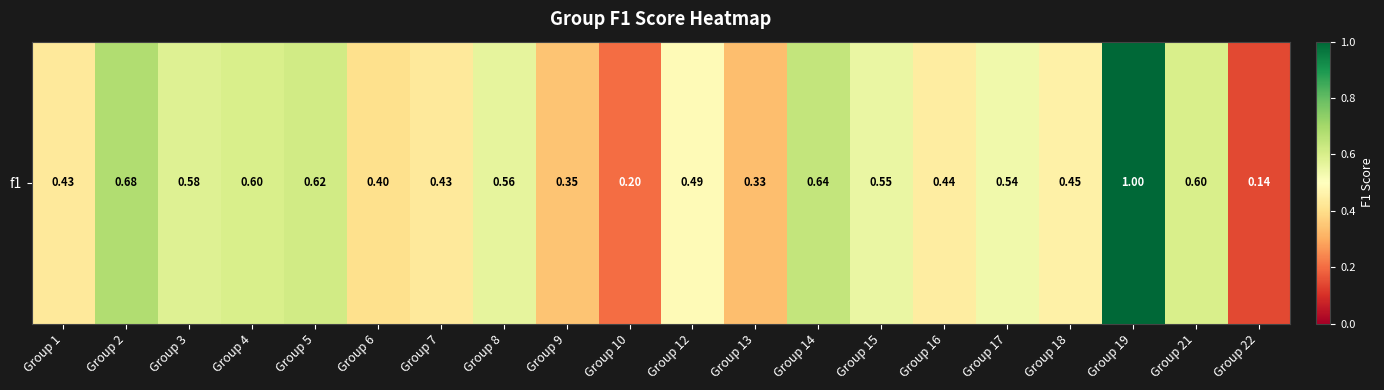

The value at Group 8 is 0.6. True or false?

True